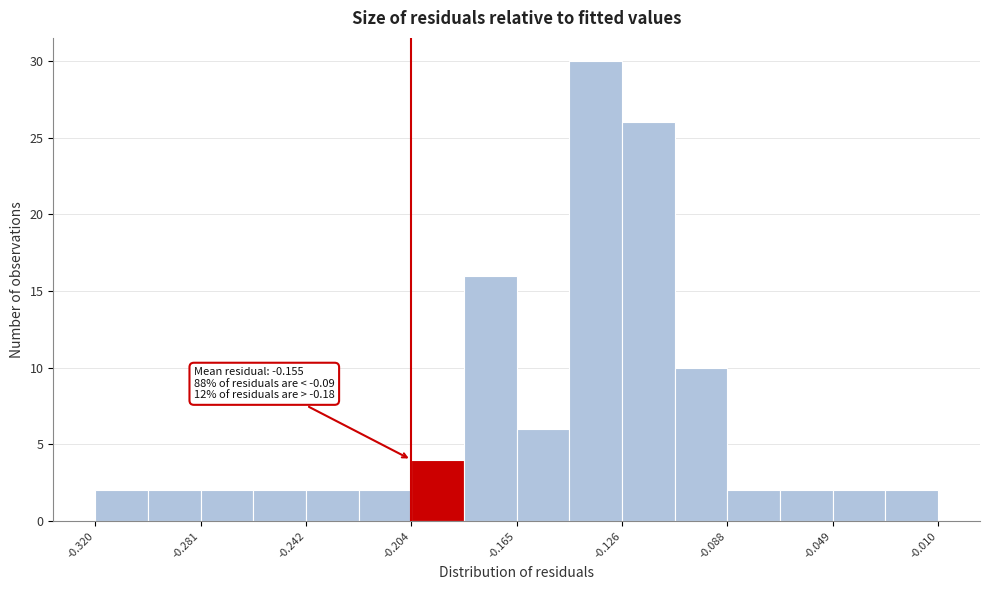

Around what value on the x-axis is the tallest bar? Give the approximate position of its centre, as read against the axis.

-0.135